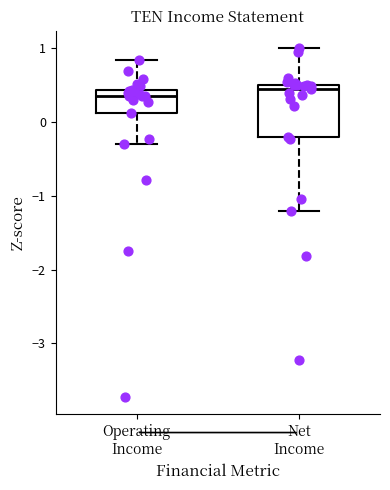

Reading left to right, transcribe this box plot: for each box, give where its median line is, the range the box spans, and where its two whiskers end, as read against the y-axis. The values are not printed on the chart, so give them approximately, as read against the axis.

Operating Income: median 0.4 (just below the box's upper edge), box 0.1 to 0.4, whiskers -0.3 to 0.8
Net Income: median 0.4, box -0.2 to 0.5, whiskers -1.2 to 1.0